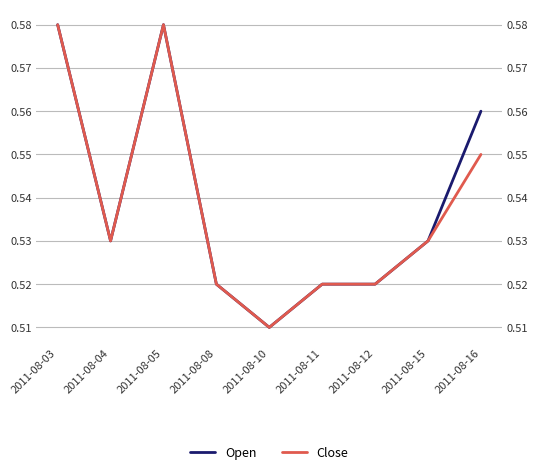

The value of Close at 2011-08-12 is 0.9. True or false?

False